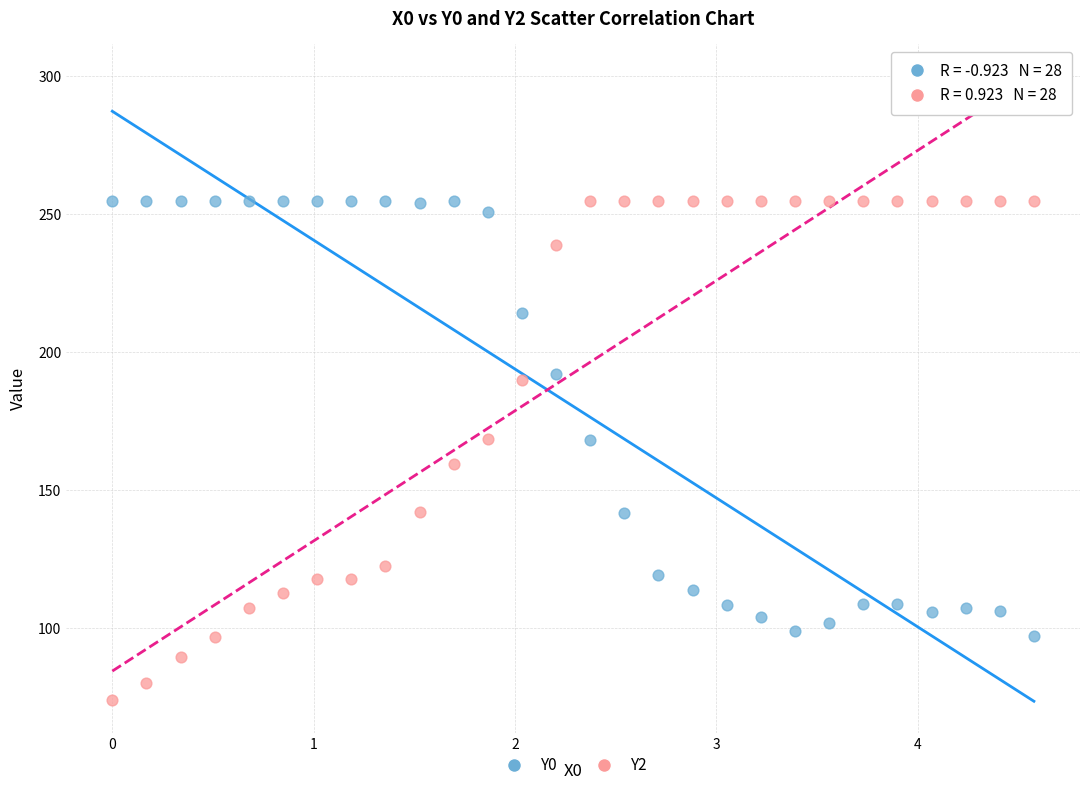

Which series has the largest Y range (max minus min)?

Y2